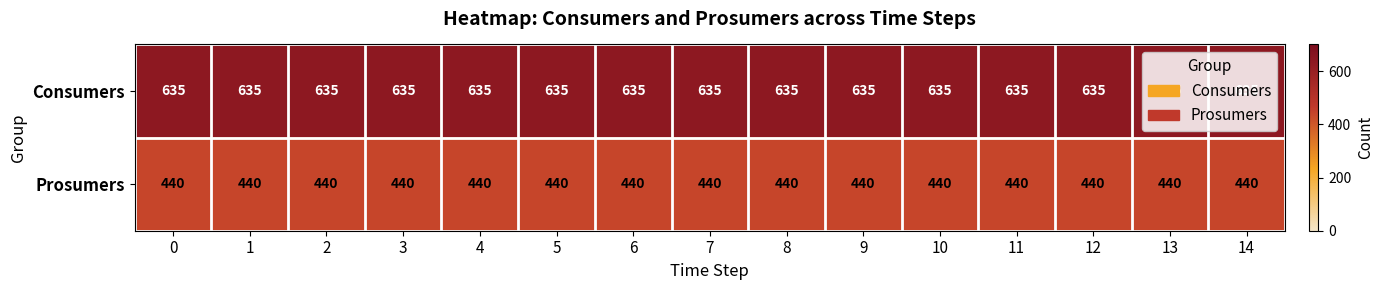

True or false: Prosumers has a value of 440 at 9.

True